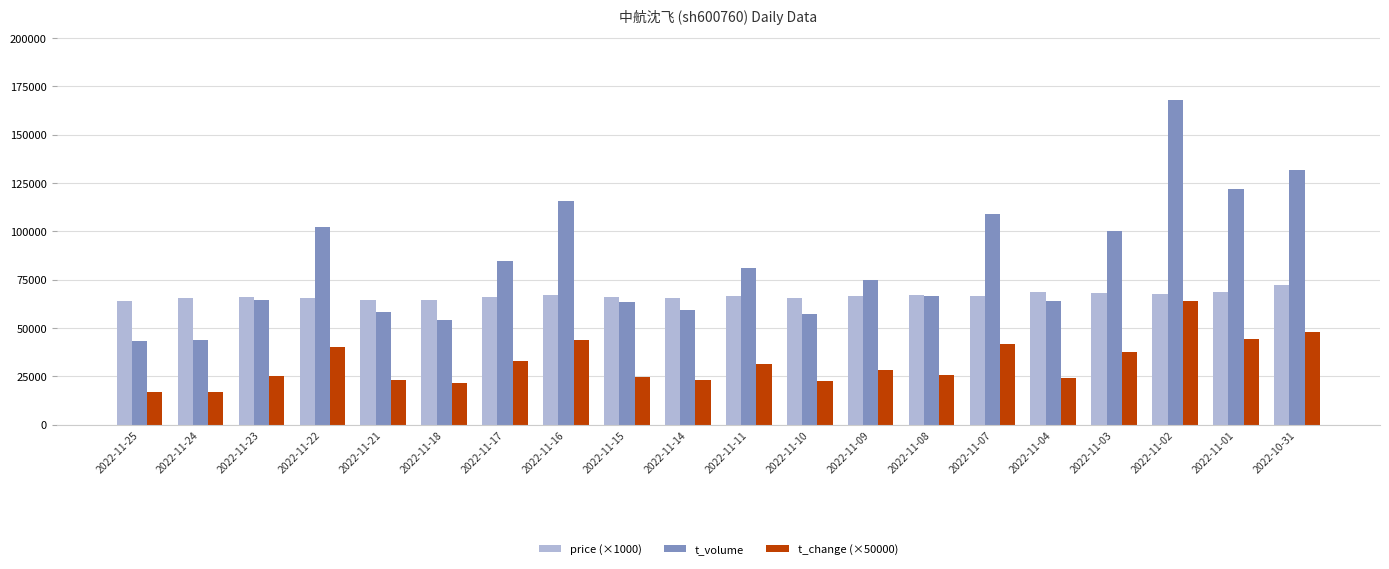

List the series in order of their overall mean, highest first.

t_volume, price (×1000), t_change (×50000)